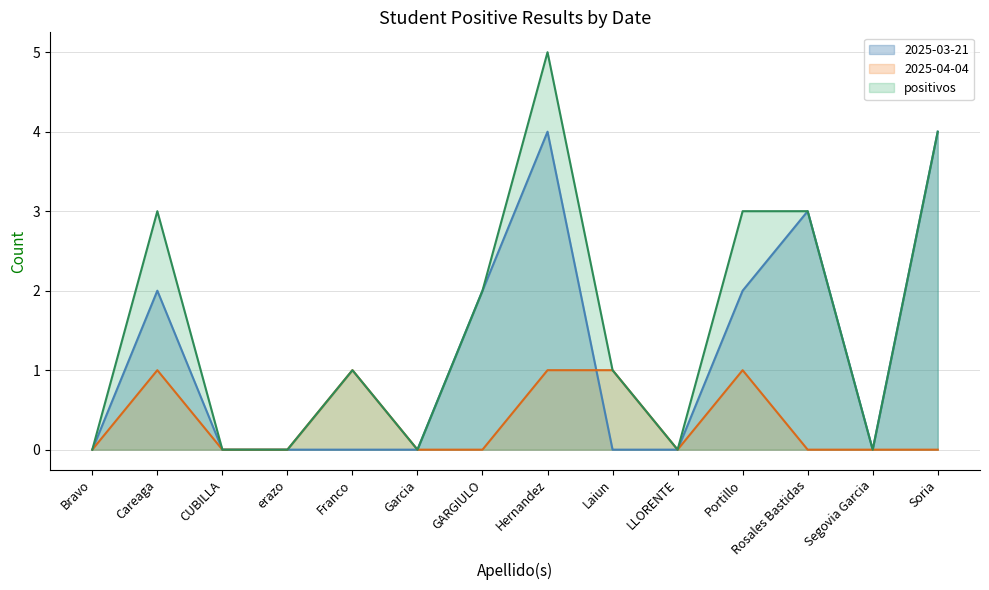

Reading left to right, extract all data points from this chart.

2025-03-21: Bravo=0	Careaga=2	CUBILLA=0	erazo=0	Franco=0	Garcia=0	GARGIULO=2	Hernandez=4	Laiun=0	LLORENTE=0	Portillo=2	Rosales Bastidas=3	Segovia Garcia=0	Soria=4
2025-04-04: Bravo=0	Careaga=1	CUBILLA=0	erazo=0	Franco=1	Garcia=0	GARGIULO=0	Hernandez=1	Laiun=1	LLORENTE=0	Portillo=1	Rosales Bastidas=0	Segovia Garcia=0	Soria=0
positivos: Bravo=0	Careaga=3	CUBILLA=0	erazo=0	Franco=1	Garcia=0	GARGIULO=2	Hernandez=5	Laiun=1	LLORENTE=0	Portillo=3	Rosales Bastidas=3	Segovia Garcia=0	Soria=4